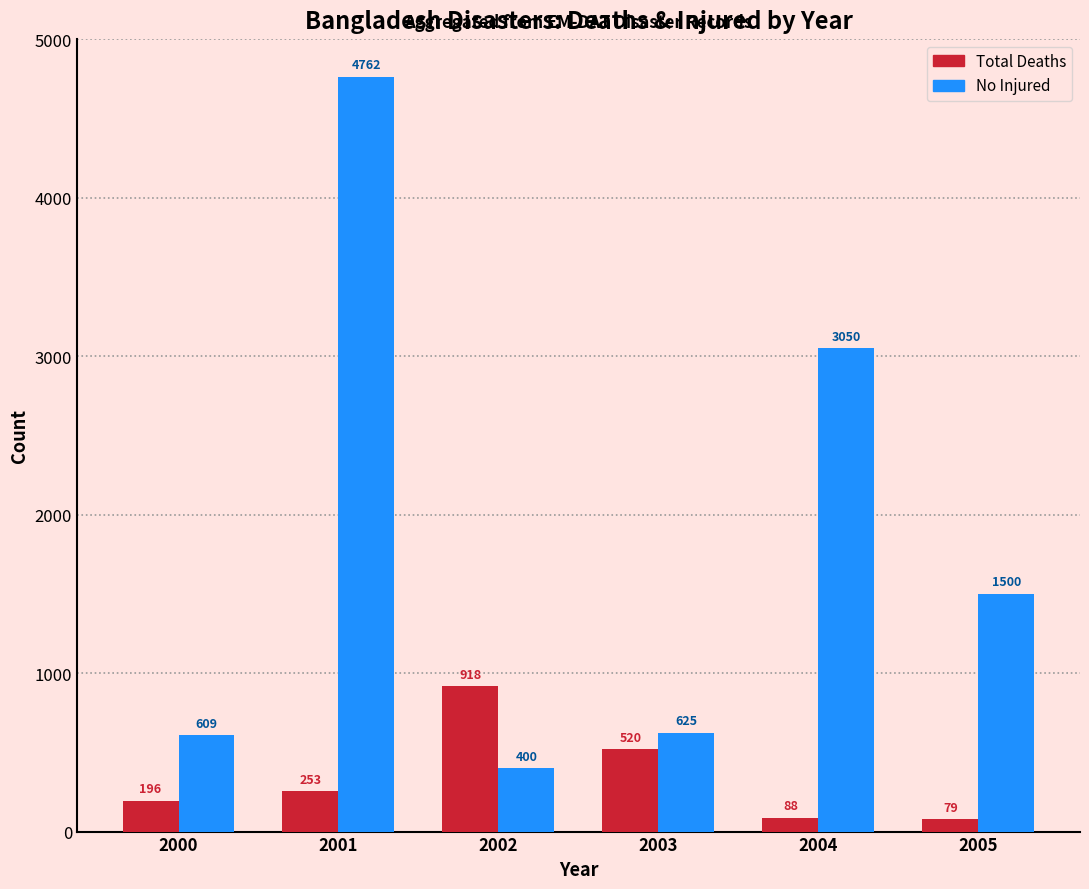

What is the minimum value for Total Deaths?

79